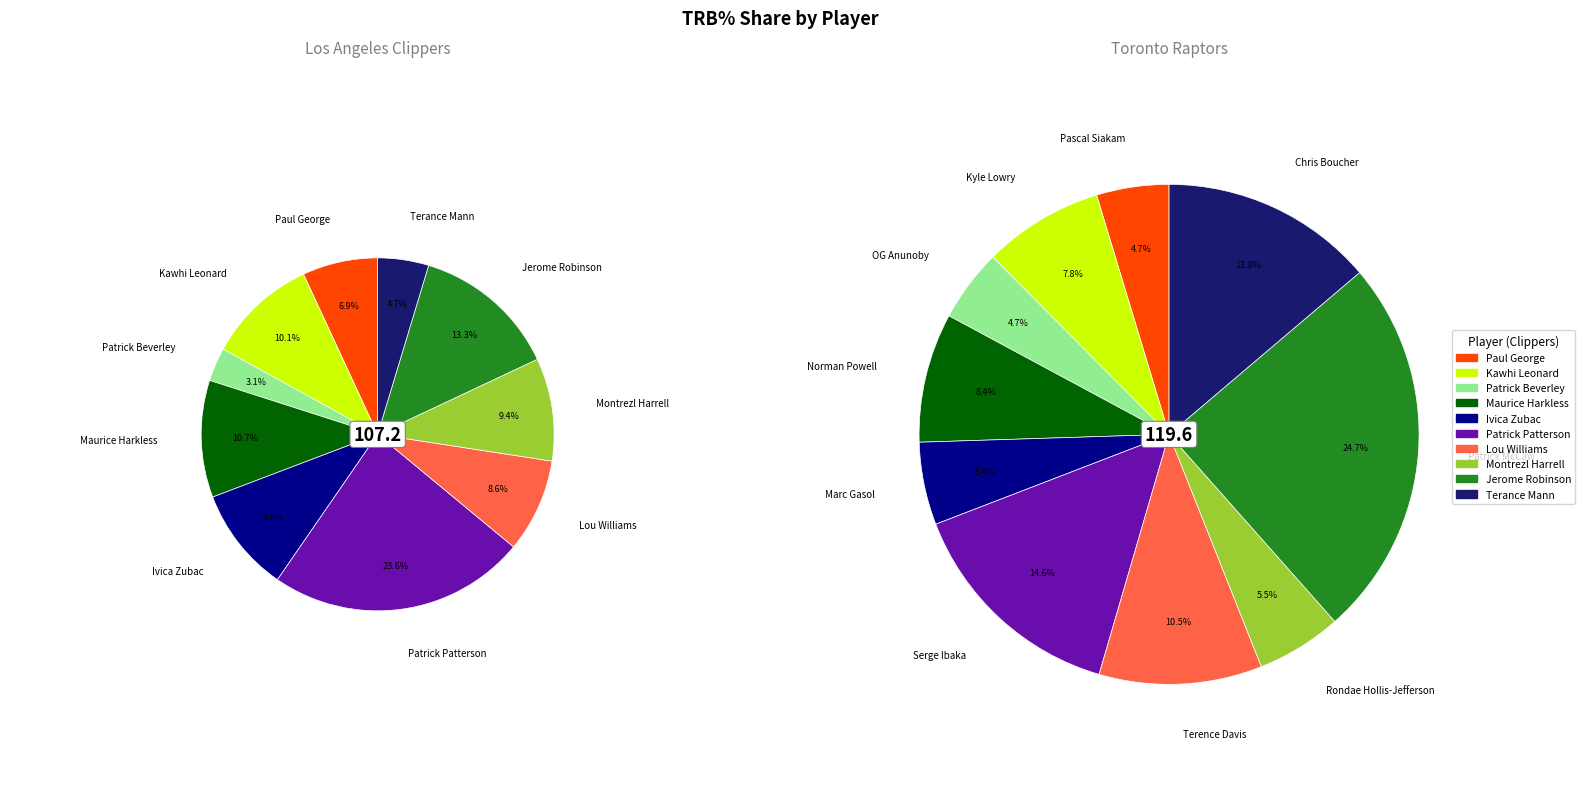

Is the sum of Patrick Beverley and Jerome Robinson greater than half?

No